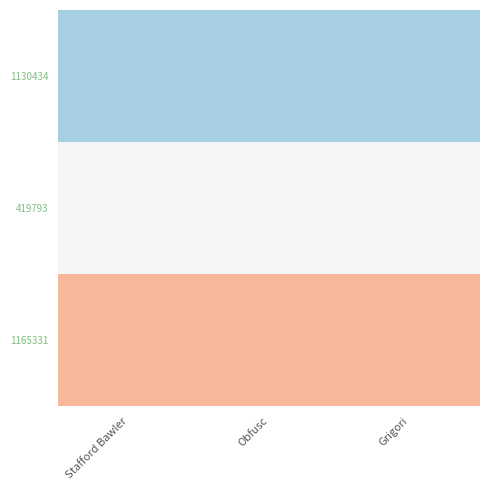

Reading left to right, transcribe all the data shown in this chart.

1130434: Stafford Bawler=-0.5	Obfusc=-0.5	Grigori=-0.5
419793: Stafford Bawler=0.0	Obfusc=0.0	Grigori=0.0
1165331: Stafford Bawler=0.5	Obfusc=0.5	Grigori=0.5